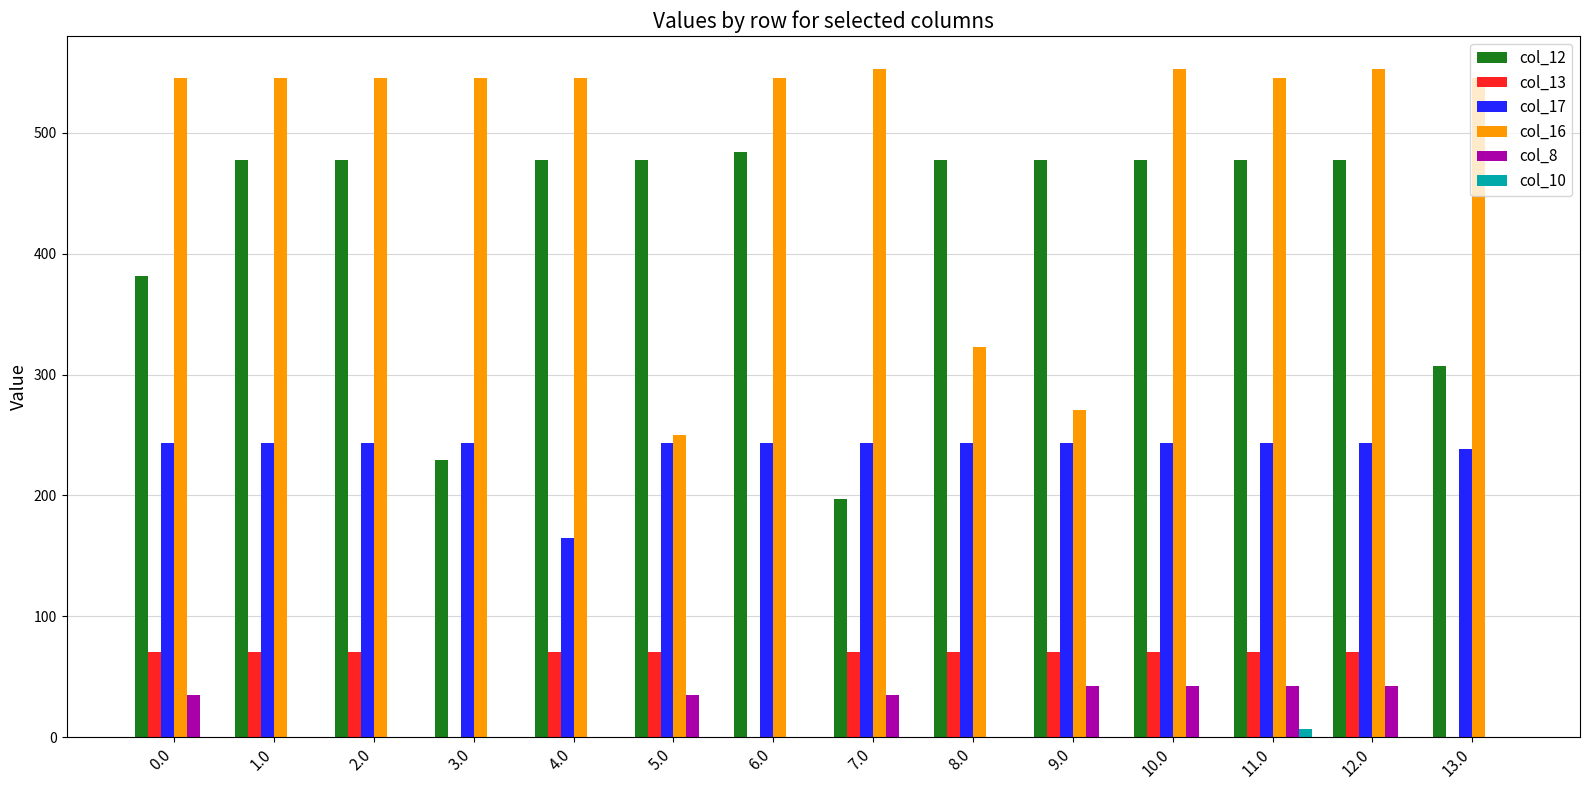

Which series has the largest total across all categories?

col_16